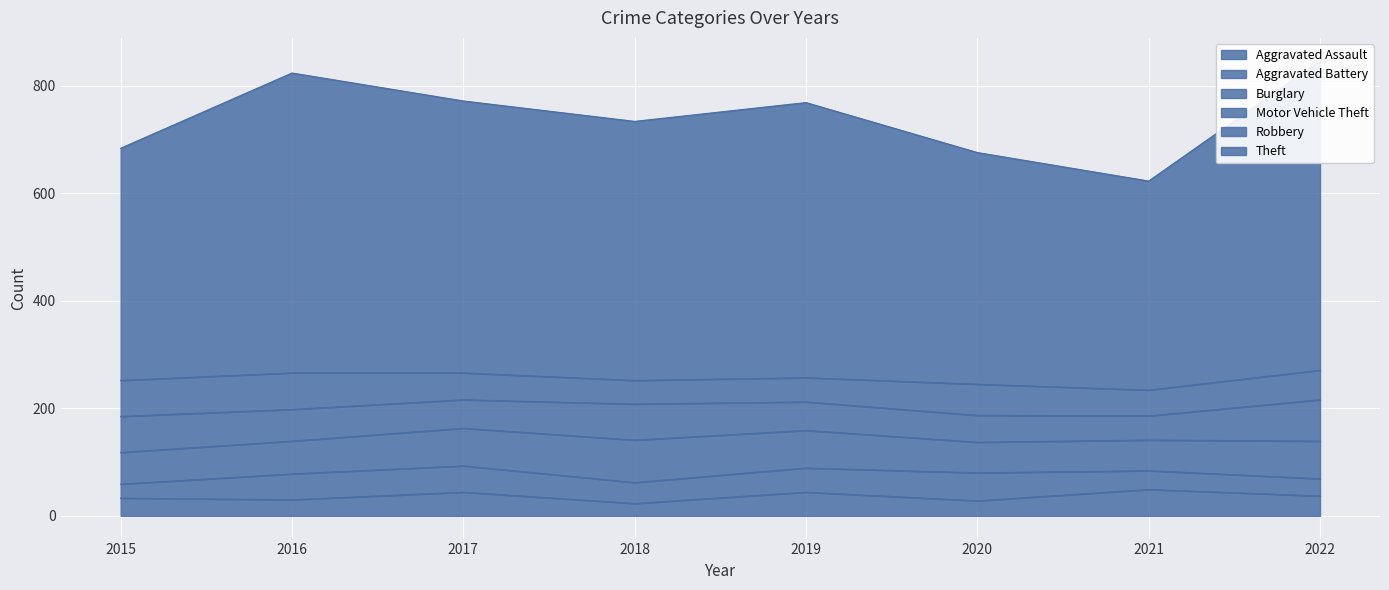

Is the value of Theft at 2022 greater than the value of Aggravated Battery at 2017?

Yes